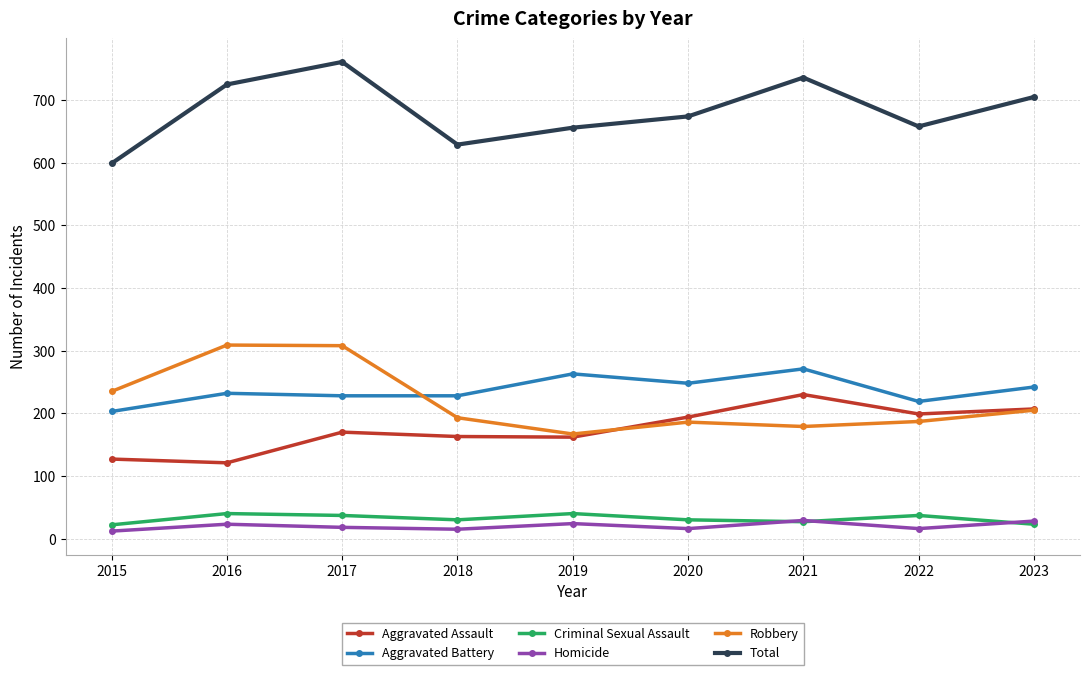

After their last crossing, which series has the higher values: Homicide or Criminal Sexual Assault?

Homicide